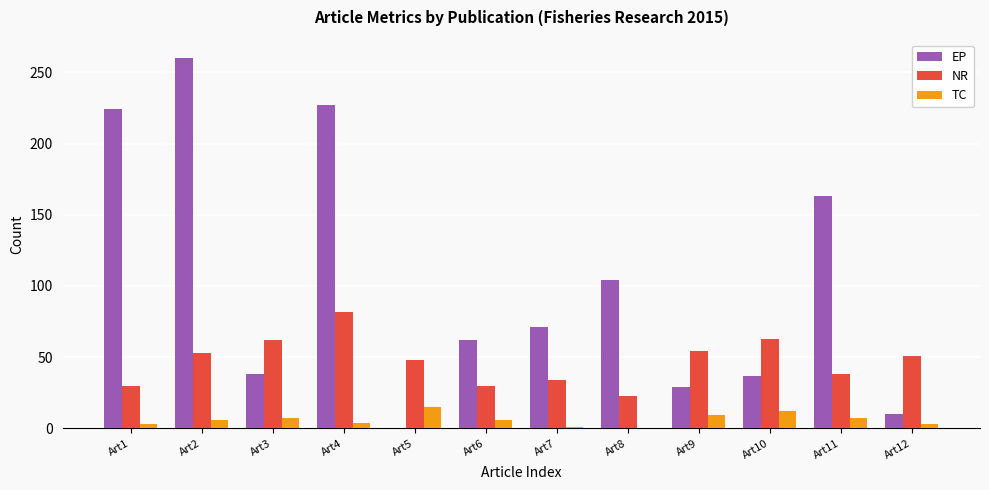

The EP series shows 104 at Art8. True or false?

True